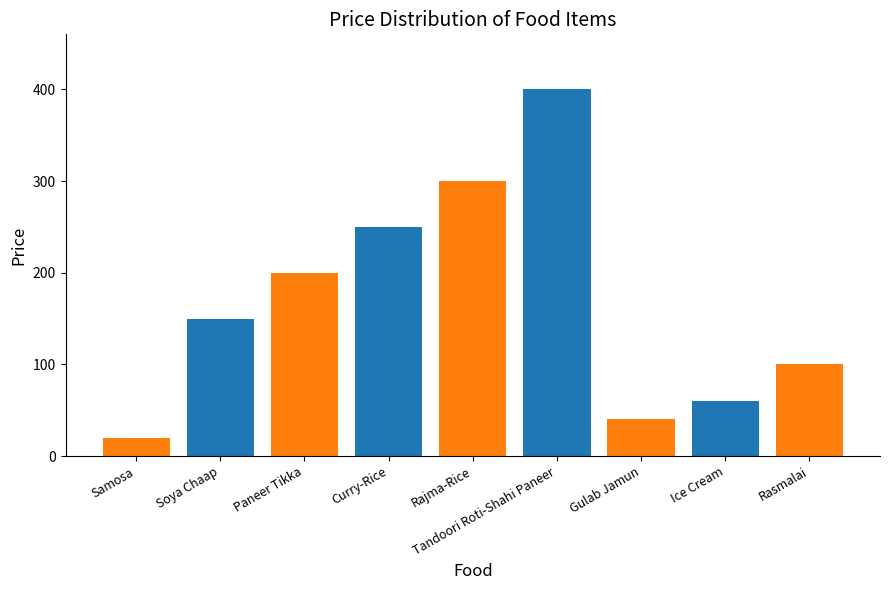

What is the difference between the maximum and minimum values?

380